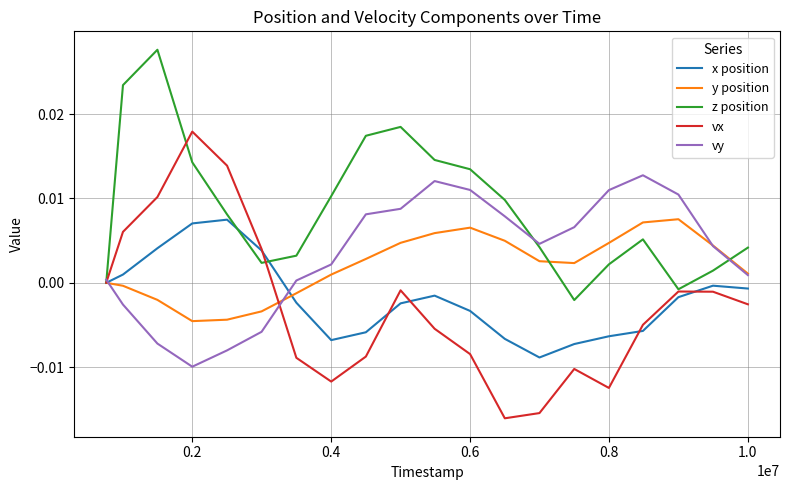

How many interior local valleys does the vy series have?

2